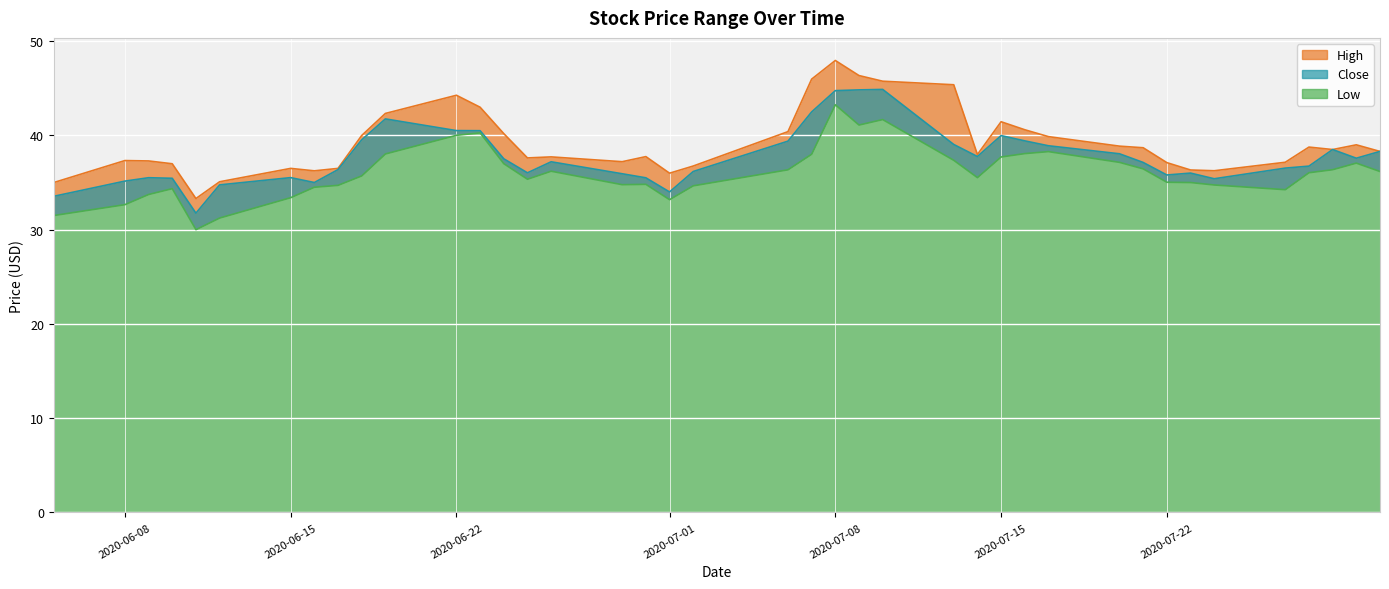

Reading left to right, what are all the values shown in this chart?

High: 35.0	37.3	37.3	37.0	33.3	35.1	36.5	36.2	36.5	40.0	42.3	44.3	43.0	40.2	37.6	37.7	37.2	37.8	36.0	36.8	40.4	46.0	48.0	46.4	45.8	45.4	38.0	41.5	40.6	39.9	38.9	38.7	37.1	36.3	36.2	37.1	38.8	38.5	39.0	38.3
Close: 33.5	35.1	35.5	35.5	31.8	34.8	35.5	35.0	36.4	39.5	41.8	40.5	40.5	37.5	36.0	37.2	35.9	35.5	34.0	36.2	39.4	42.5	44.8	44.8	44.9	39.0	37.8	40.0	39.4	38.9	38.0	37.1	35.8	36.0	35.4	36.5	36.7	38.5	37.6	38.3
Low: 31.5	32.6	33.7	34.4	30.0	31.2	33.4	34.5	34.7	35.7	38.0	40.0	40.3	37.0	35.4	36.2	34.8	34.8	33.2	34.6	36.4	38.0	43.2	41.1	41.7	37.4	35.5	37.7	38.1	38.3	37.1	36.5	35.0	35.0	34.7	34.2	36.0	36.4	37.1	36.2